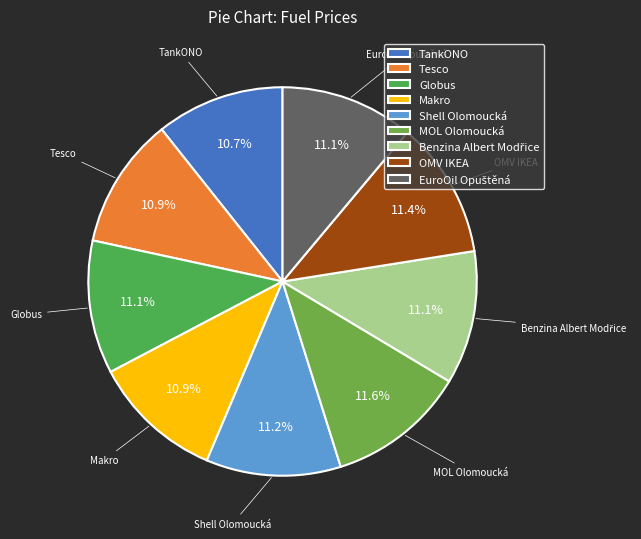

How much of the chart is everything except TankONO?

89.3%